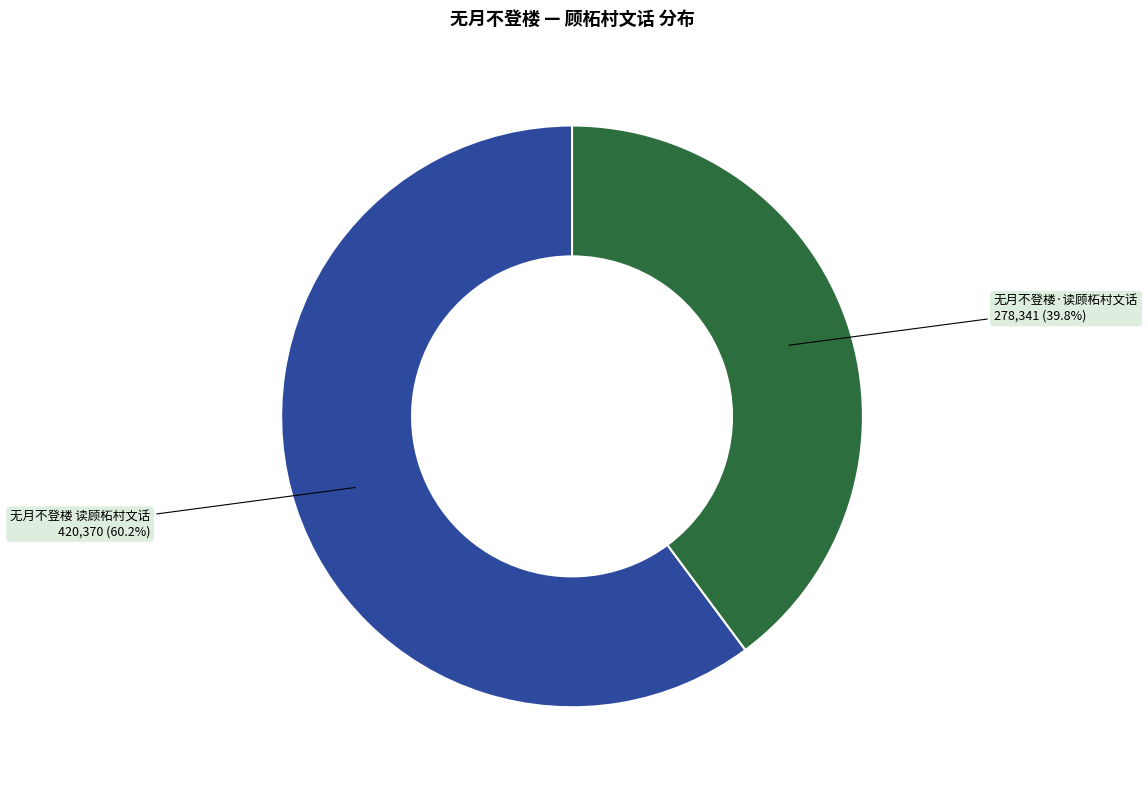

Is there any slice that represents more than half of the pie?

Yes